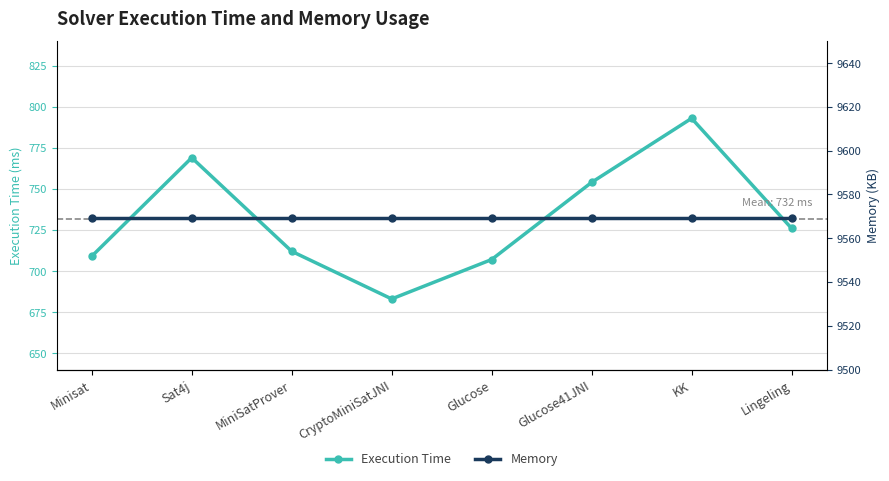

List the series in order of their peak value, highest first.

Memory, Execution Time